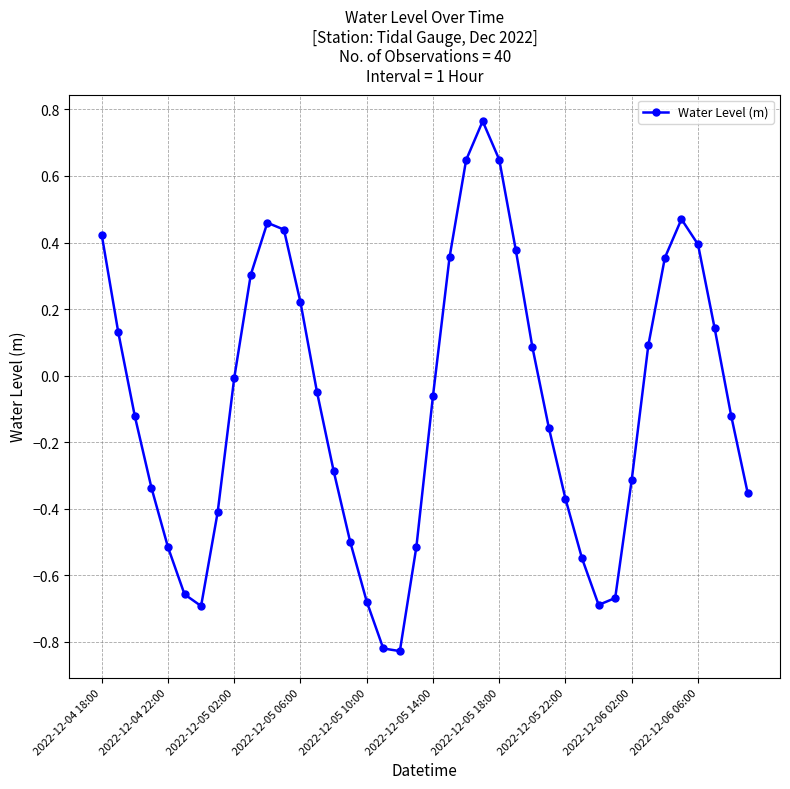

How many interior local valleys (lower than both neighbors) does the data have?

3